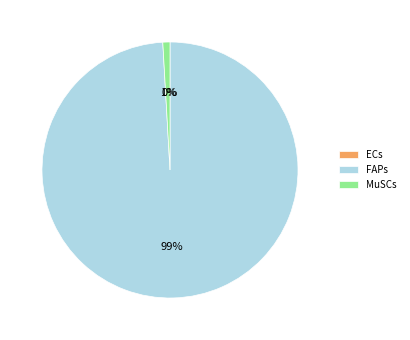

Does any single category account for the majority?

Yes